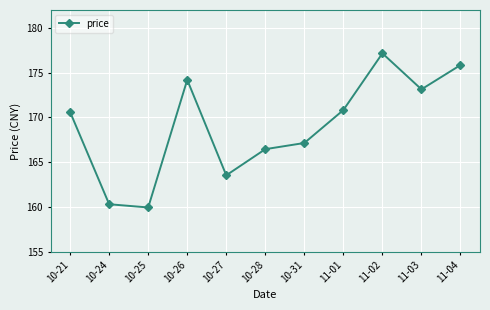

What is the average value?

169.0